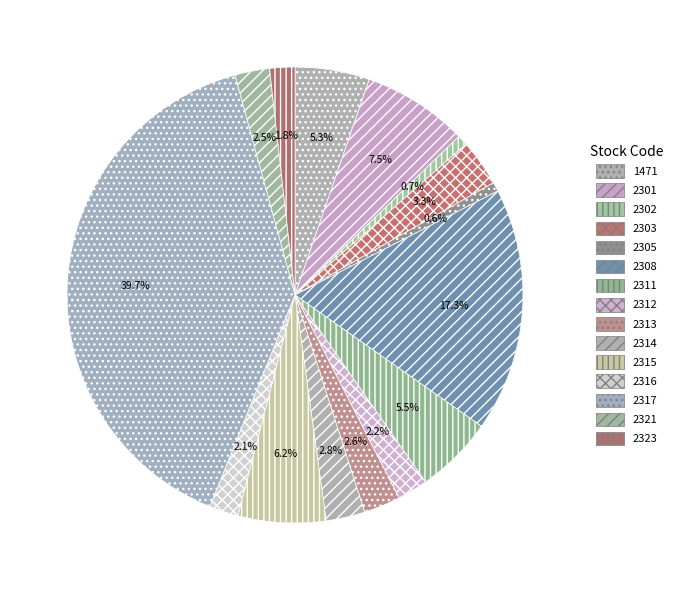

Is 2316 the majority of the pie?

No